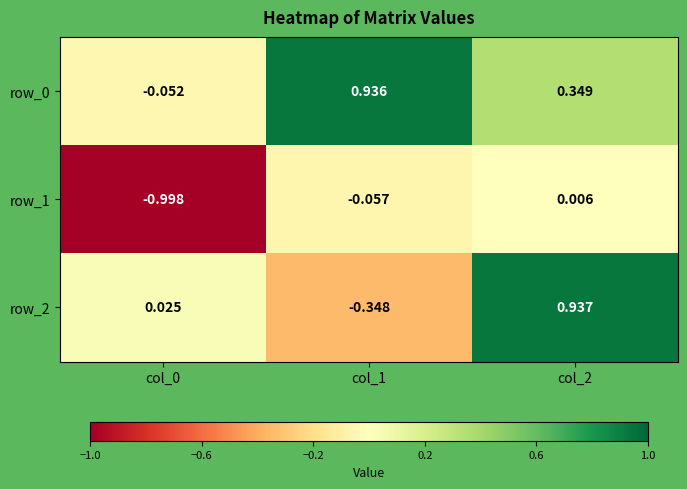

Is the value of row_2 at col_1 greater than the value of row_1 at col_2?

No